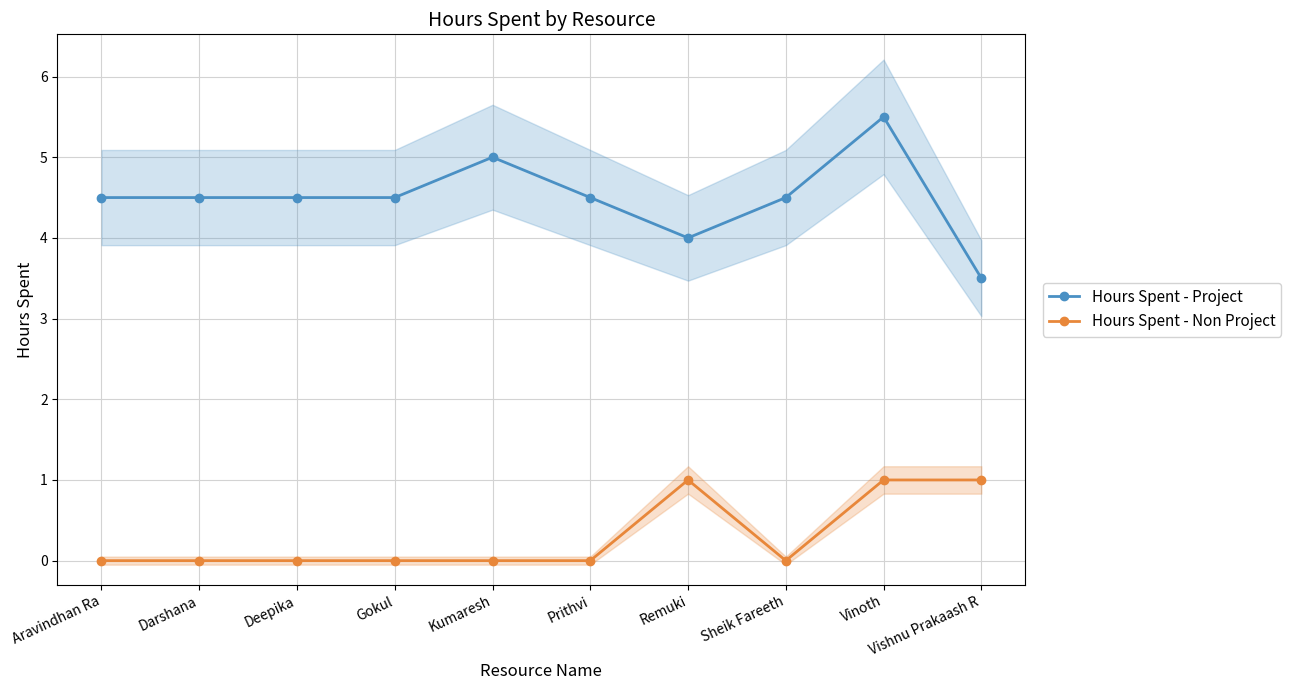

How many data points in Hours Spent - Project are less than 4?

1